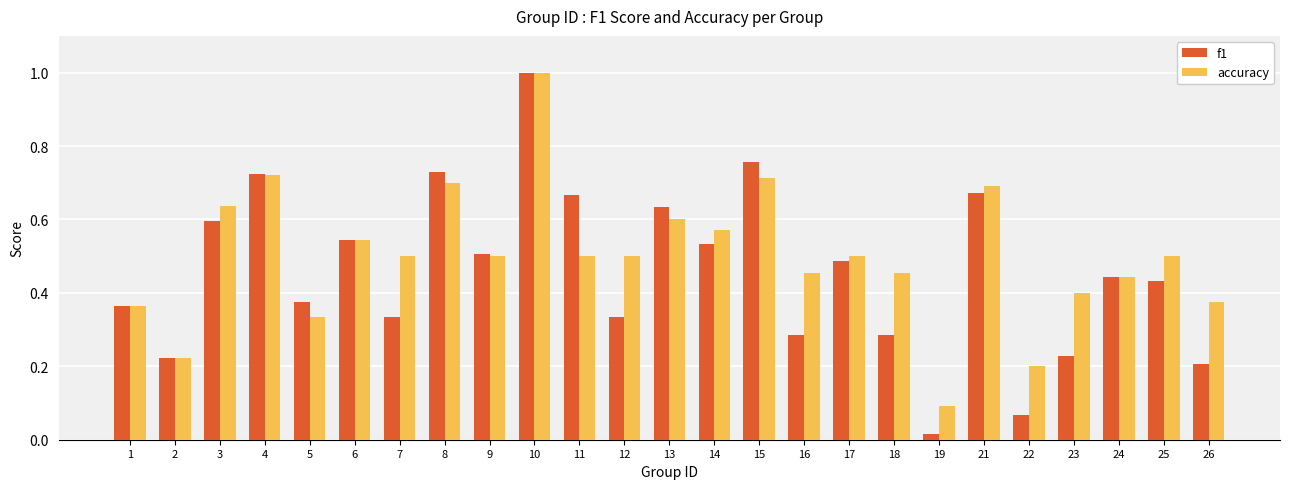

Where is f1 nearest to the value 0?

19